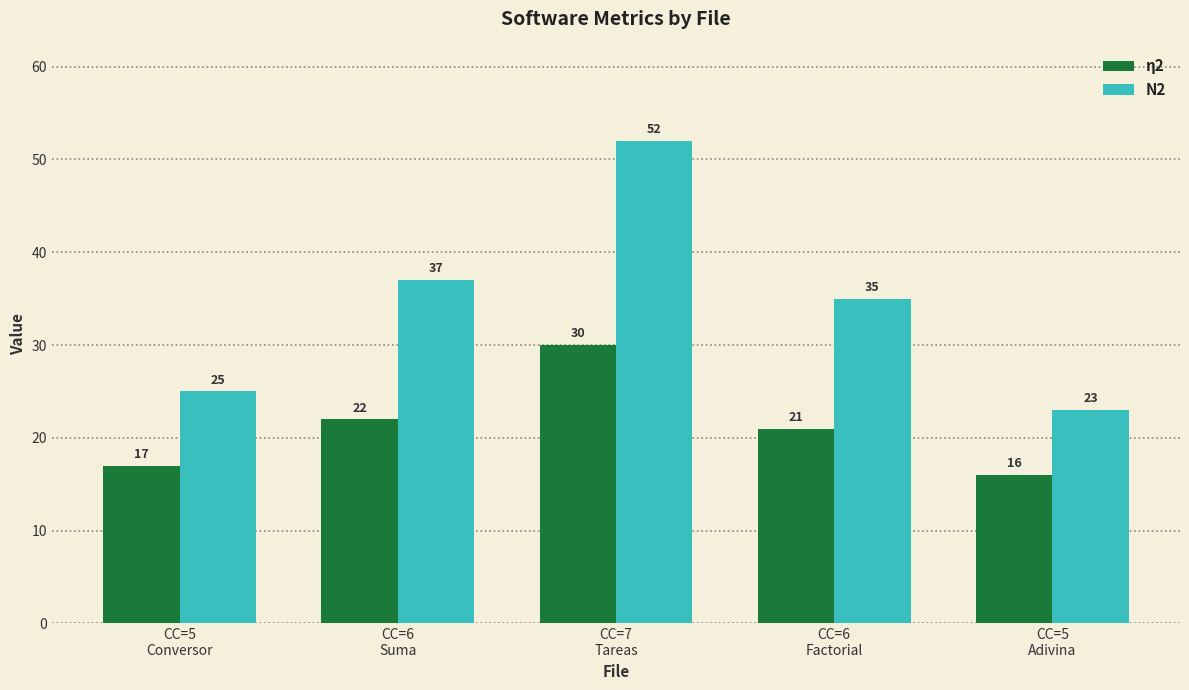

What is the sum of the N2 values at CC=5
Adivina and CC=5
Conversor?

48